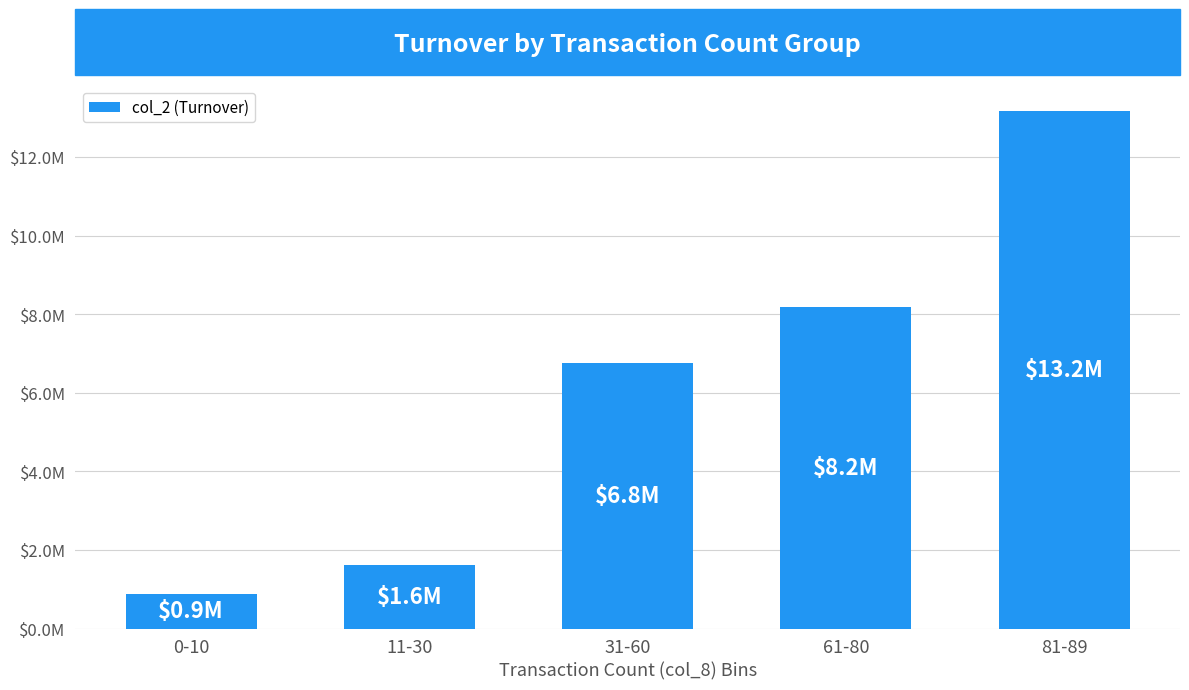

Is it true that the value at 61-80 is 8181170?

True